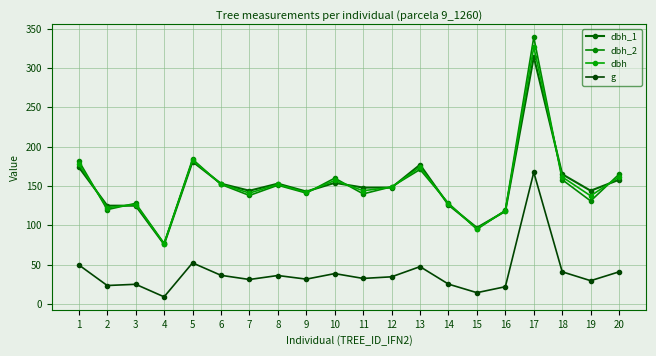

Which category has the highest value in the dbh series?

17